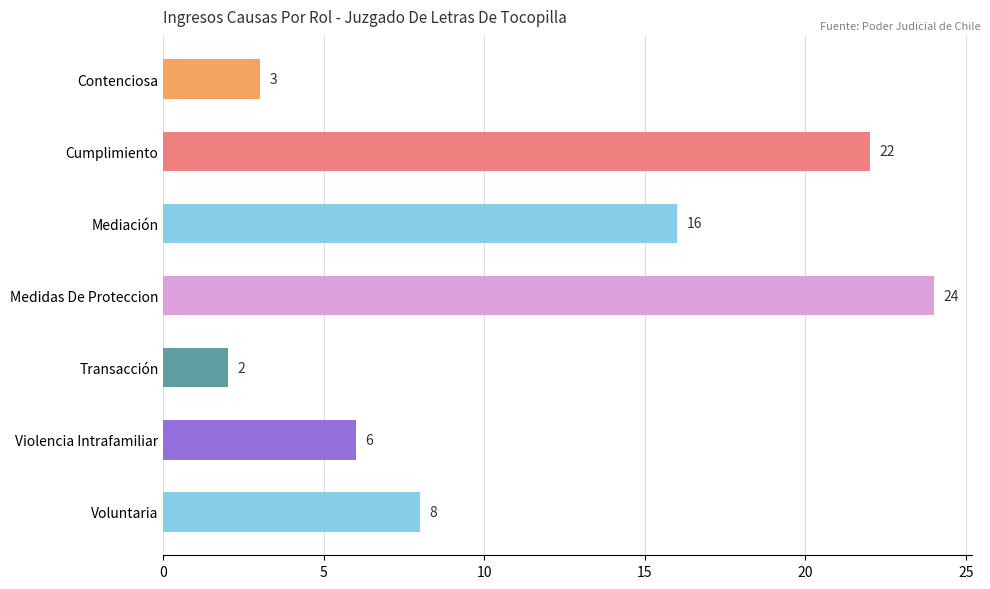

How many bars are there in total?

7